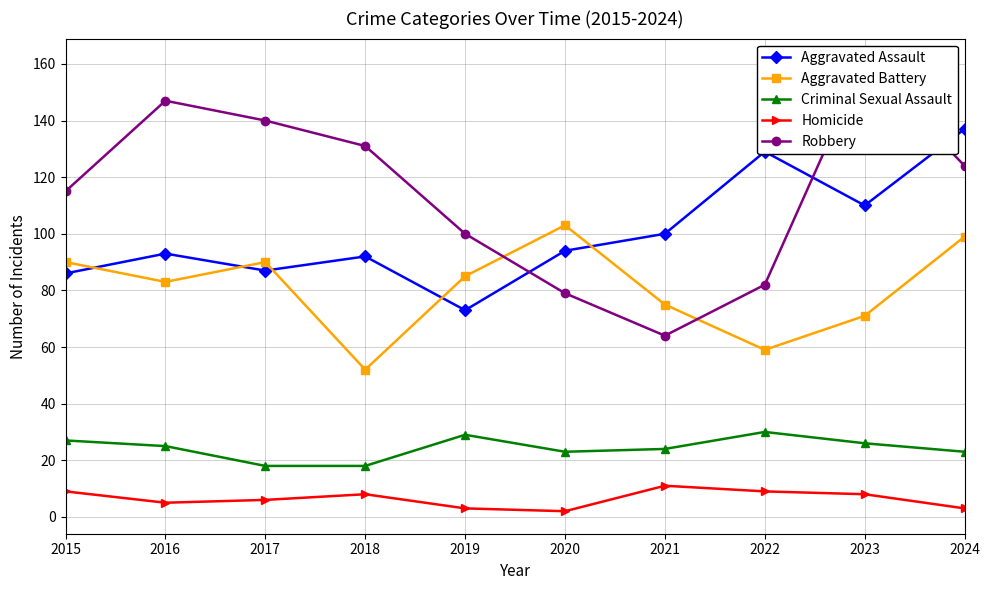

What is the greatest value displayed?

161